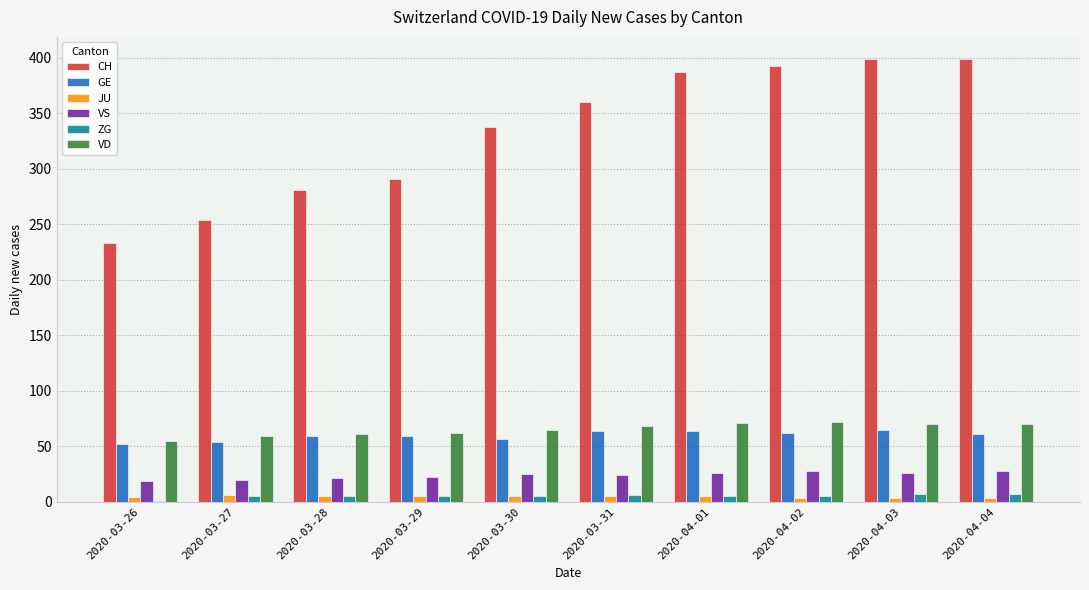

The VD series shows 61 at 2020-03-28. True or false?

True